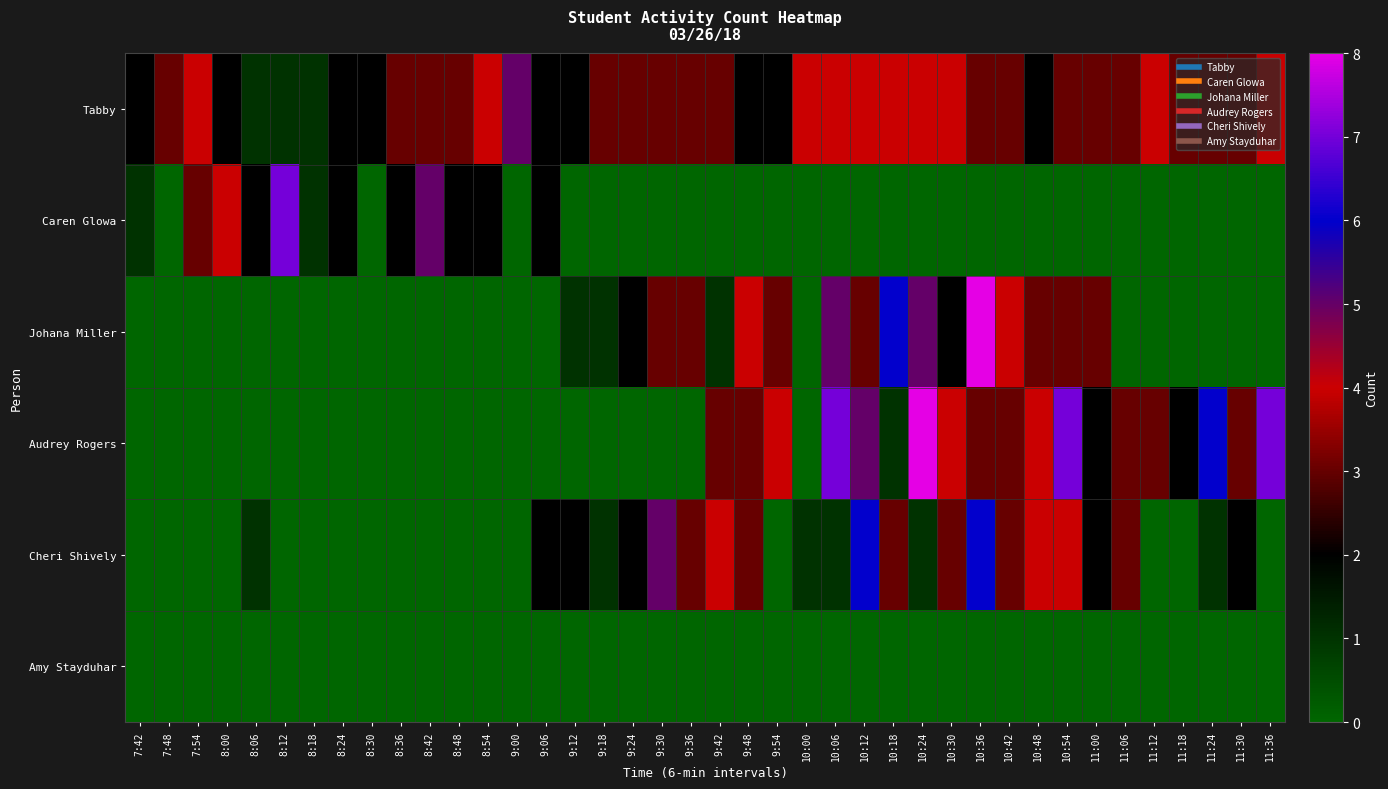

Reading left to right, list all the values displayed in this chart.

Tabby: 7:42=2	7:48=3	7:54=4	8:00=2	8:06=1	8:12=1	8:18=1	8:24=2	8:30=2	8:36=3	8:42=3	8:48=3	8:54=4	9:00=5	9:06=2	9:12=2	9:18=3	9:24=3	9:30=3	9:36=3	9:42=3	9:48=2	9:54=2	10:00=4	10:06=4	10:12=4	10:18=4	10:24=4	10:30=4	10:36=3	10:42=3	10:48=2	10:54=3	11:00=3	11:06=3	11:12=4	11:18=3	11:24=3	11:30=3	11:36=4
Caren Glowa: 7:42=1	7:48=0	7:54=3	8:00=4	8:06=2	8:12=7	8:18=1	8:24=2	8:30=0	8:36=2	8:42=5	8:48=2	8:54=2	9:00=0	9:06=2	9:12=0	9:18=0	9:24=0	9:30=0	9:36=0	9:42=0	9:48=0	9:54=0	10:00=0	10:06=0	10:12=0	10:18=0	10:24=0	10:30=0	10:36=0	10:42=0	10:48=0	10:54=0	11:00=0	11:06=0	11:12=0	11:18=0	11:24=0	11:30=0	11:36=0
Johana Miller: 7:42=0	7:48=0	7:54=0	8:00=0	8:06=0	8:12=0	8:18=0	8:24=0	8:30=0	8:36=0	8:42=0	8:48=0	8:54=0	9:00=0	9:06=0	9:12=1	9:18=1	9:24=2	9:30=3	9:36=3	9:42=1	9:48=4	9:54=3	10:00=0	10:06=5	10:12=3	10:18=6	10:24=5	10:30=2	10:36=8	10:42=4	10:48=3	10:54=3	11:00=3	11:06=0	11:12=0	11:18=0	11:24=0	11:30=0	11:36=0
Audrey Rogers: 7:42=0	7:48=0	7:54=0	8:00=0	8:06=0	8:12=0	8:18=0	8:24=0	8:30=0	8:36=0	8:42=0	8:48=0	8:54=0	9:00=0	9:06=0	9:12=0	9:18=0	9:24=0	9:30=0	9:36=0	9:42=3	9:48=3	9:54=4	10:00=0	10:06=7	10:12=5	10:18=1	10:24=8	10:30=4	10:36=3	10:42=3	10:48=4	10:54=7	11:00=2	11:06=3	11:12=3	11:18=2	11:24=6	11:30=3	11:36=7
Cheri Shively: 7:42=0	7:48=0	7:54=0	8:00=0	8:06=1	8:12=0	8:18=0	8:24=0	8:30=0	8:36=0	8:42=0	8:48=0	8:54=0	9:00=0	9:06=2	9:12=2	9:18=1	9:24=2	9:30=5	9:36=3	9:42=4	9:48=3	9:54=0	10:00=1	10:06=1	10:12=6	10:18=3	10:24=1	10:30=3	10:36=6	10:42=3	10:48=4	10:54=4	11:00=2	11:06=3	11:12=0	11:18=0	11:24=1	11:30=2	11:36=0
Amy Stayduhar: 7:42=0	7:48=0	7:54=0	8:00=0	8:06=0	8:12=0	8:18=0	8:24=0	8:30=0	8:36=0	8:42=0	8:48=0	8:54=0	9:00=0	9:06=0	9:12=0	9:18=0	9:24=0	9:30=0	9:36=0	9:42=0	9:48=0	9:54=0	10:00=0	10:06=0	10:12=0	10:18=0	10:24=0	10:30=0	10:36=0	10:42=0	10:48=0	10:54=0	11:00=0	11:06=0	11:12=0	11:18=0	11:24=0	11:30=0	11:36=0